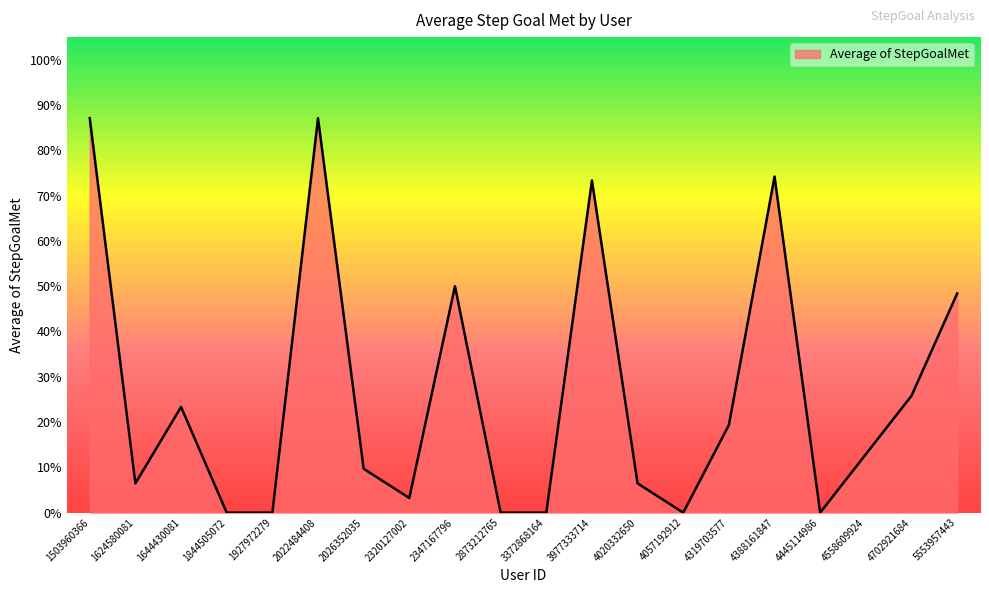

What is the change in value from 1927972279 to 4319703577?

+0.2